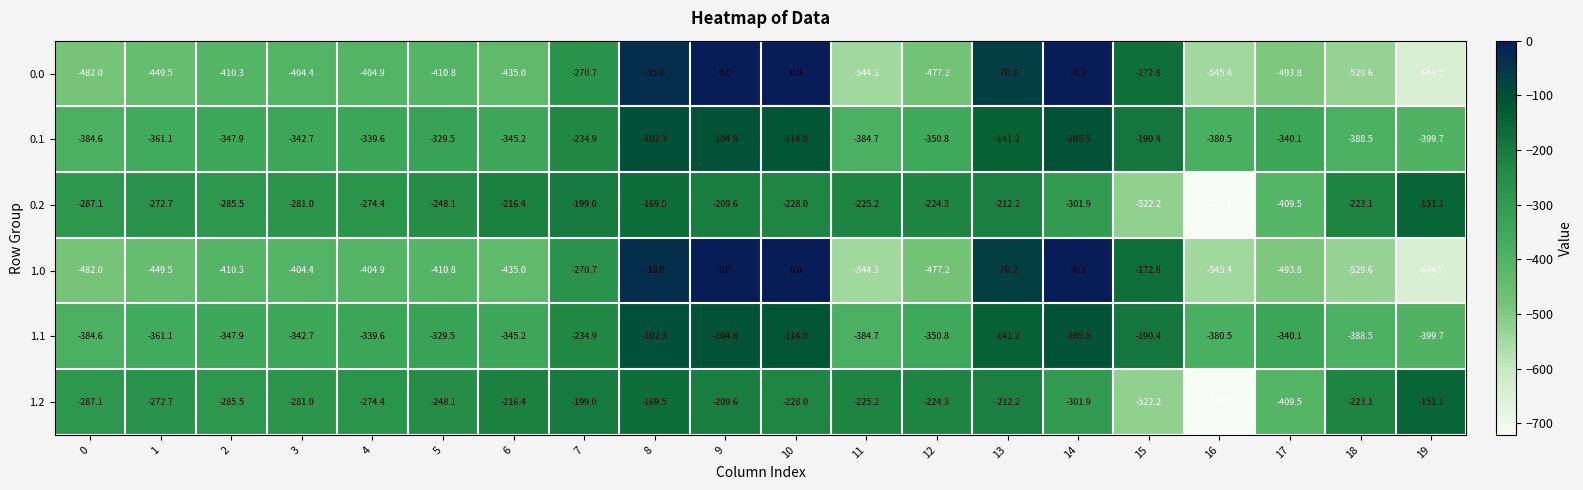

True or false: 0.0 has a value of -493.8 at 17.

True